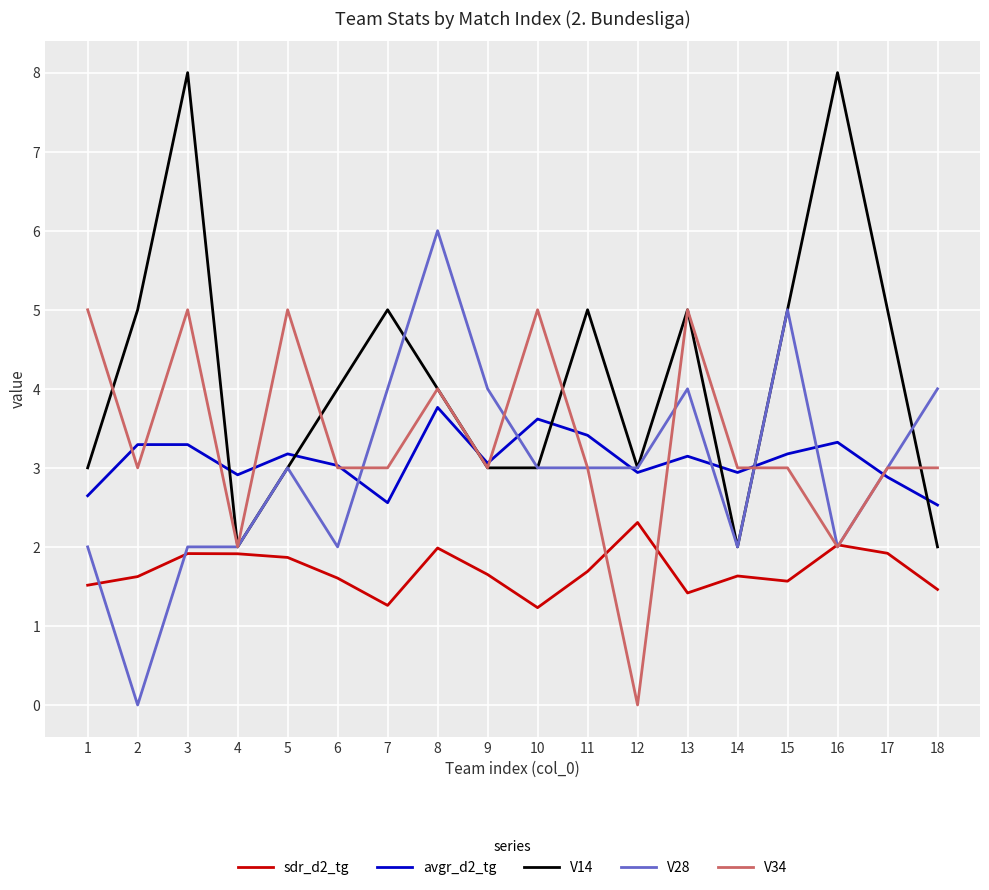

How many V14 values are between 3 and 5?

13